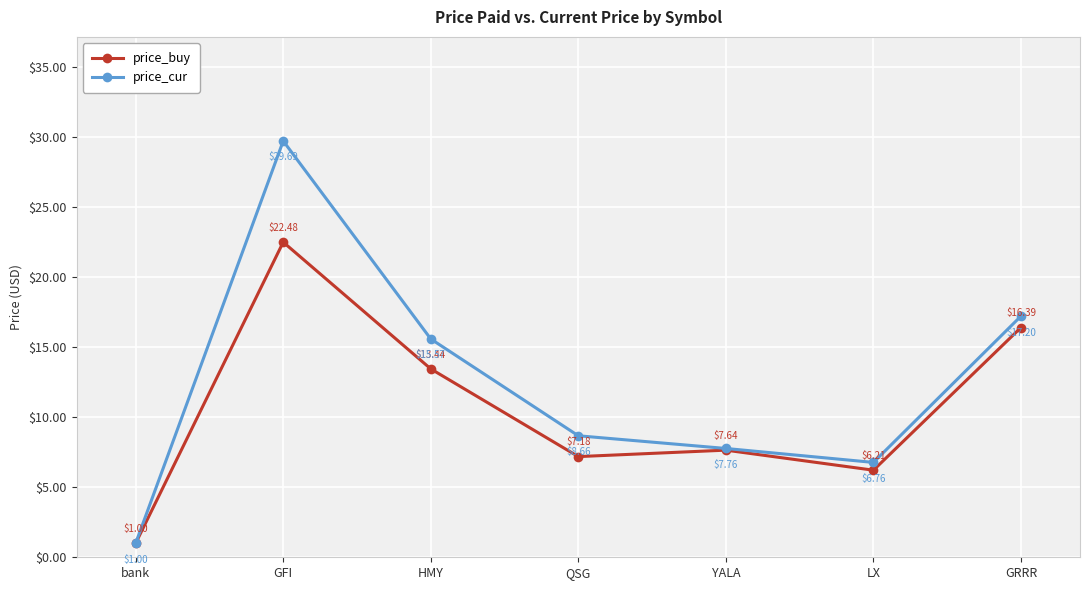

At which category is the sum across all series the highest?

GFI